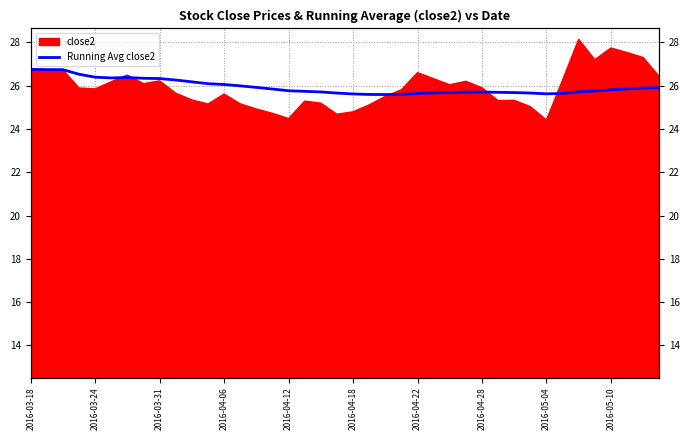

What position from the left is 2016-04-22?

7